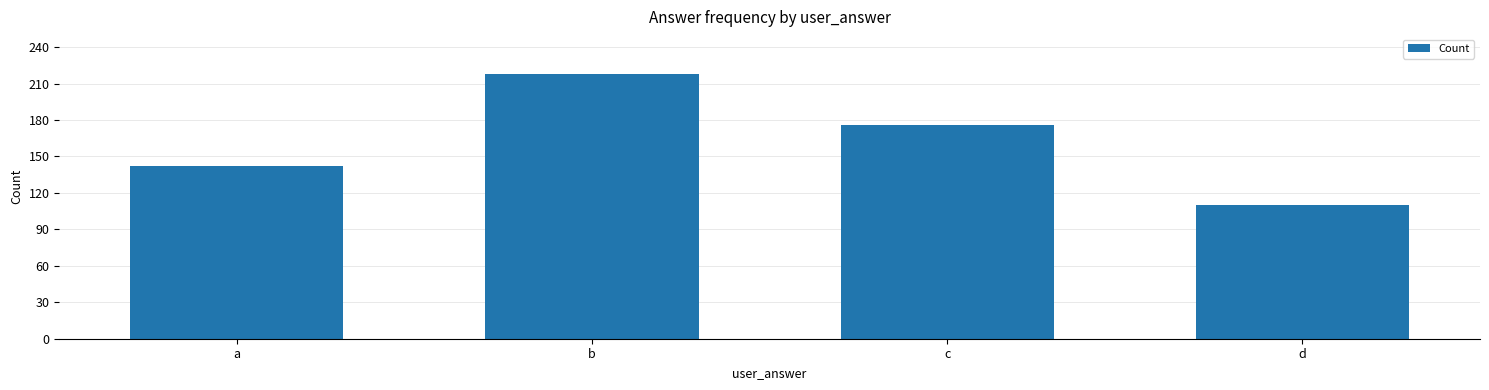

What is the value of the 4th bar from the left?

110